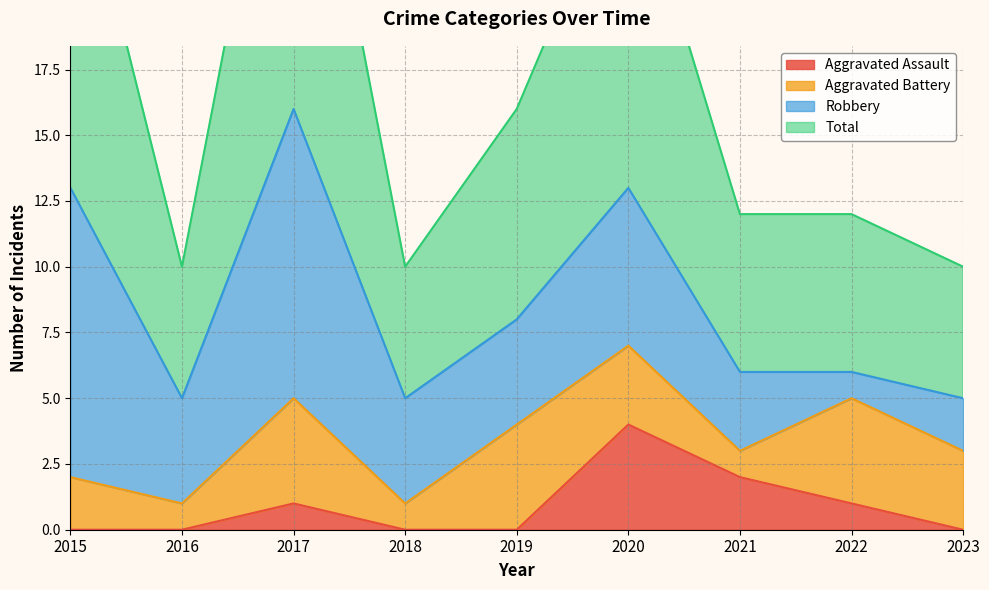

True or false: Total and Aggravated Assault cross at least once.

False